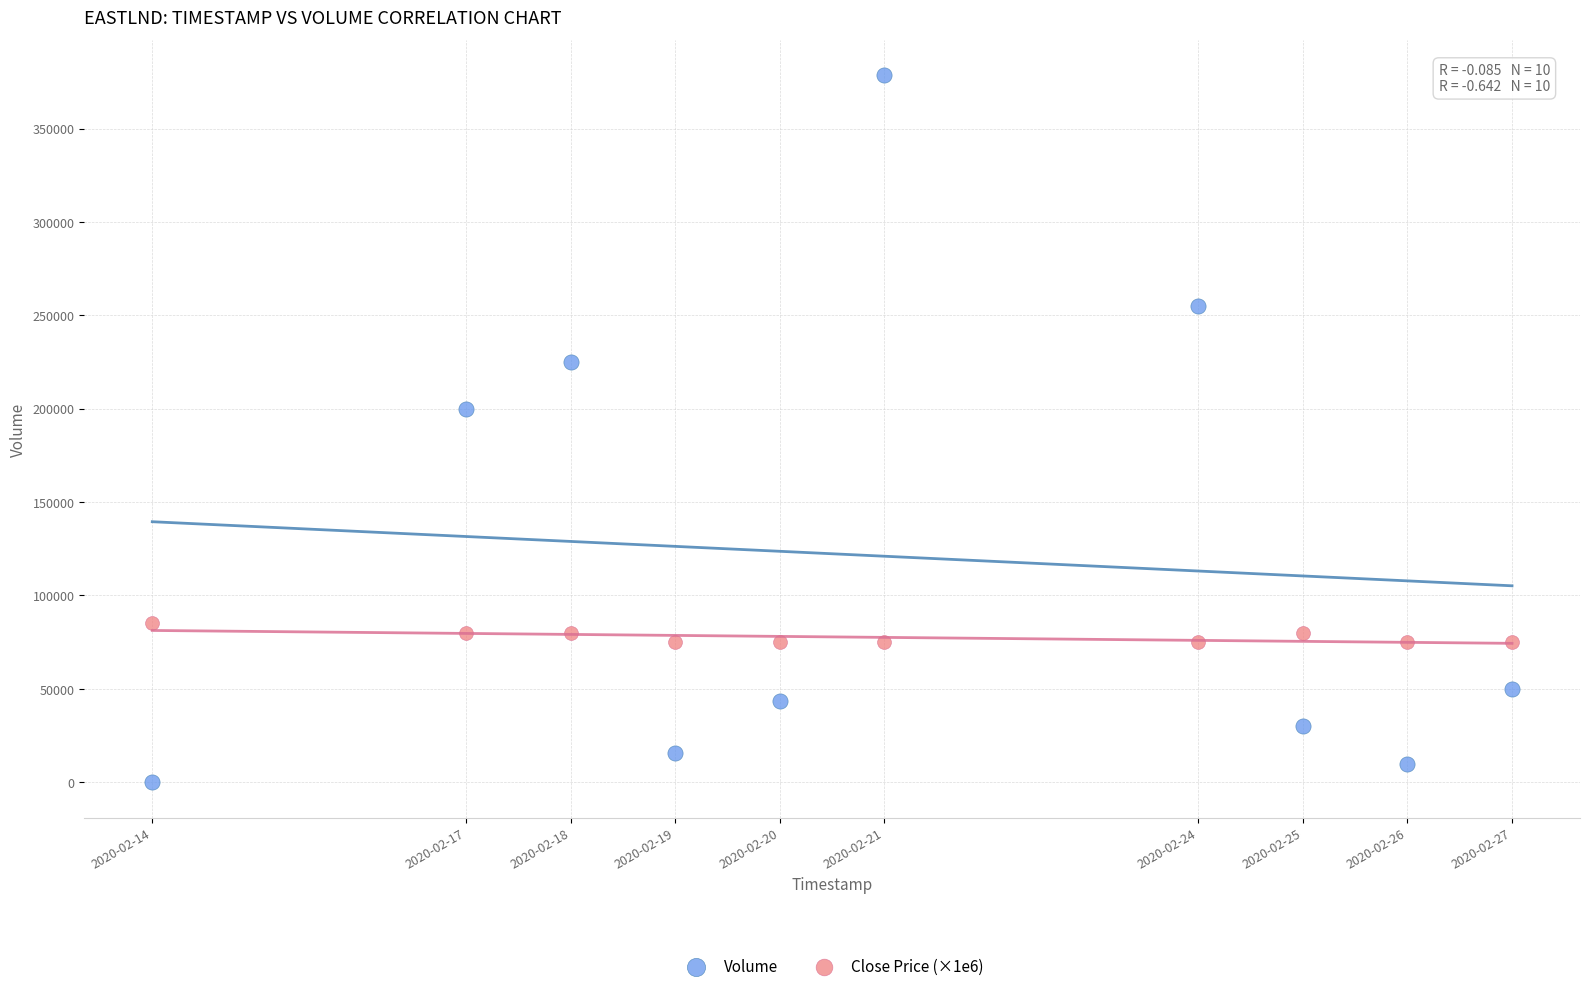

Which series contains the highest Y value?

Volume